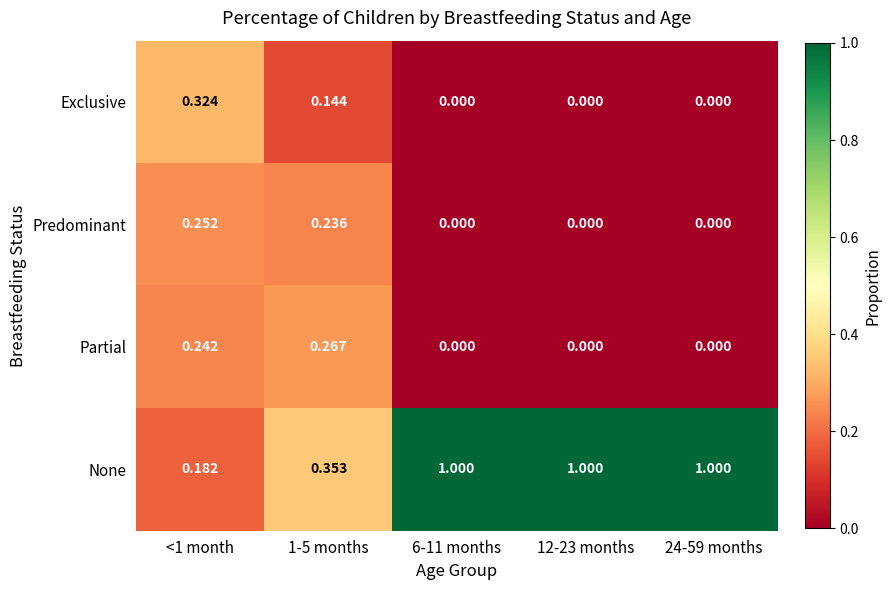

What is the maximum value shown in the chart?

1.0